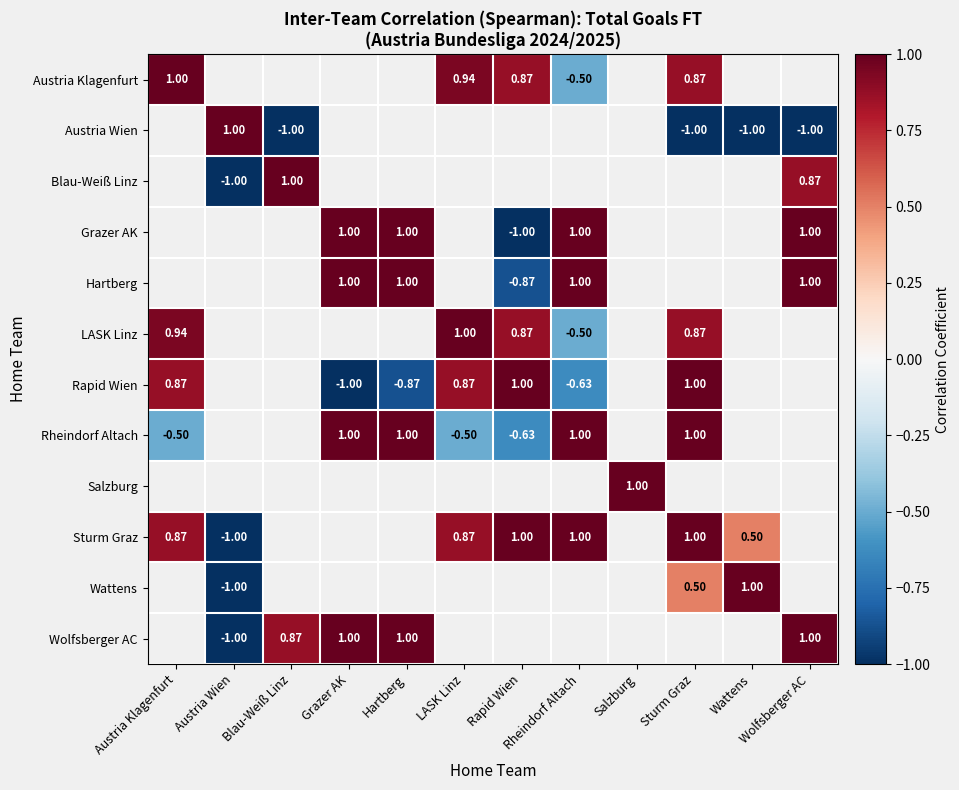

Which series has the largest range (max minus min)?

Rapid Wien